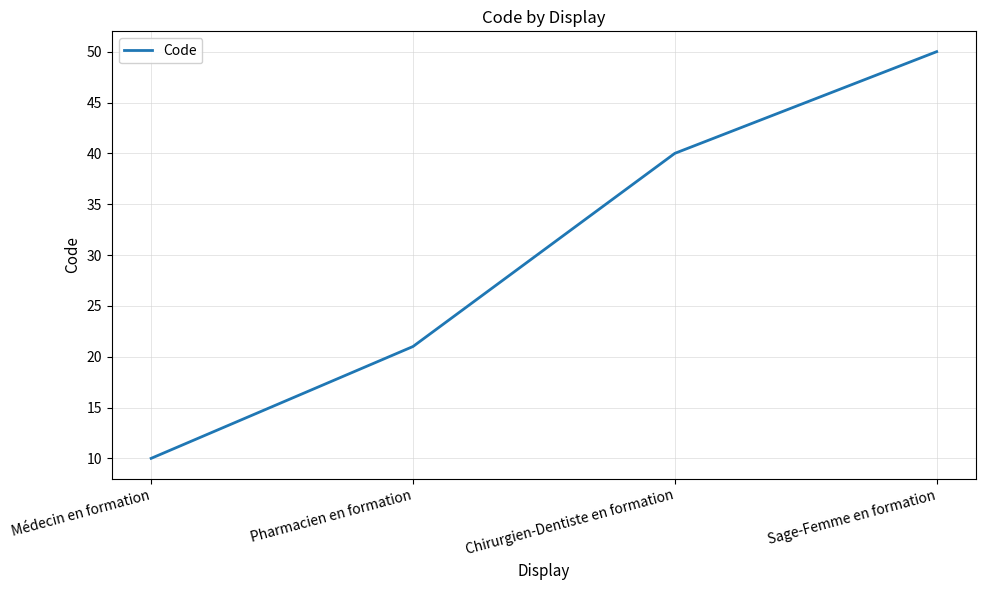

Which has a higher value, Pharmacien en formation or Médecin en formation?

Pharmacien en formation